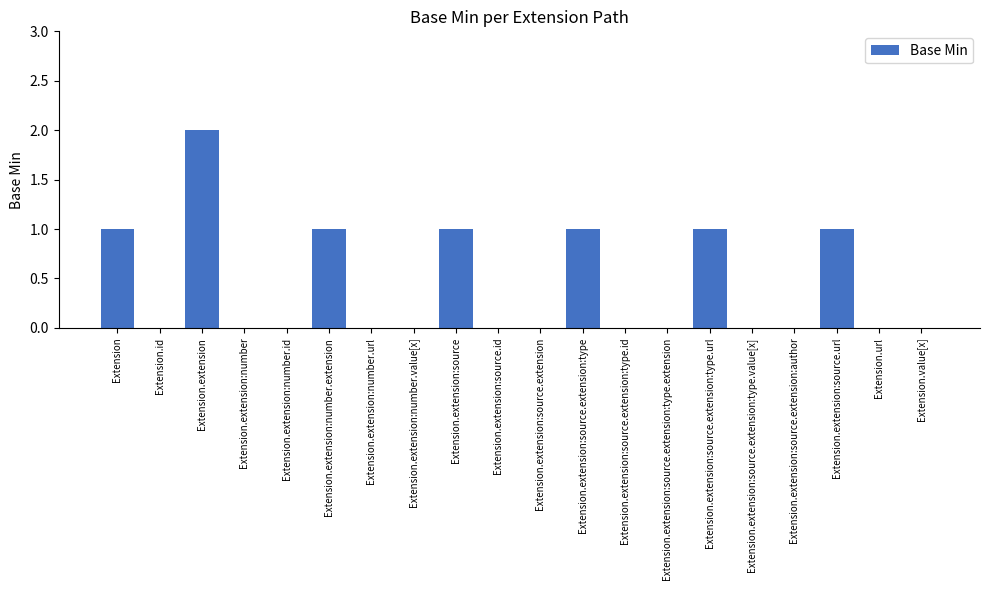

Does the chart contain stacked bars?

No